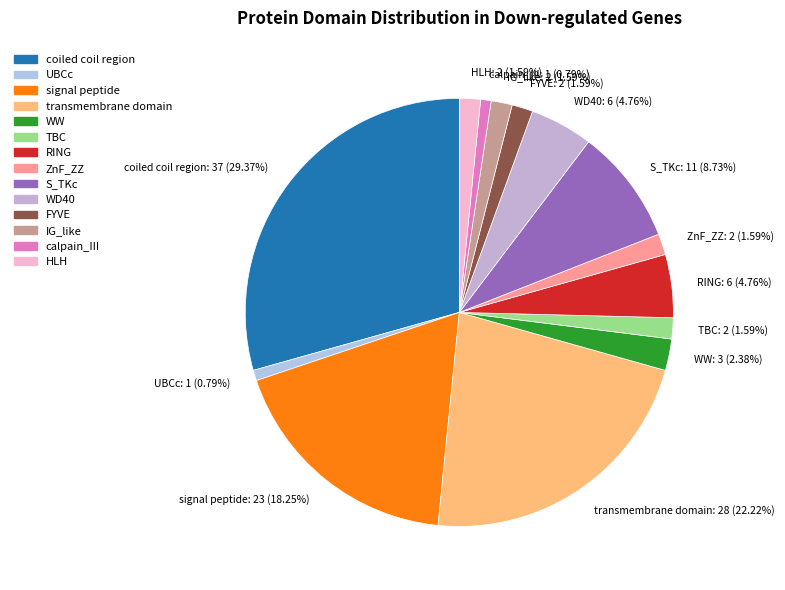

Is there any slice that represents more than half of the pie?

No